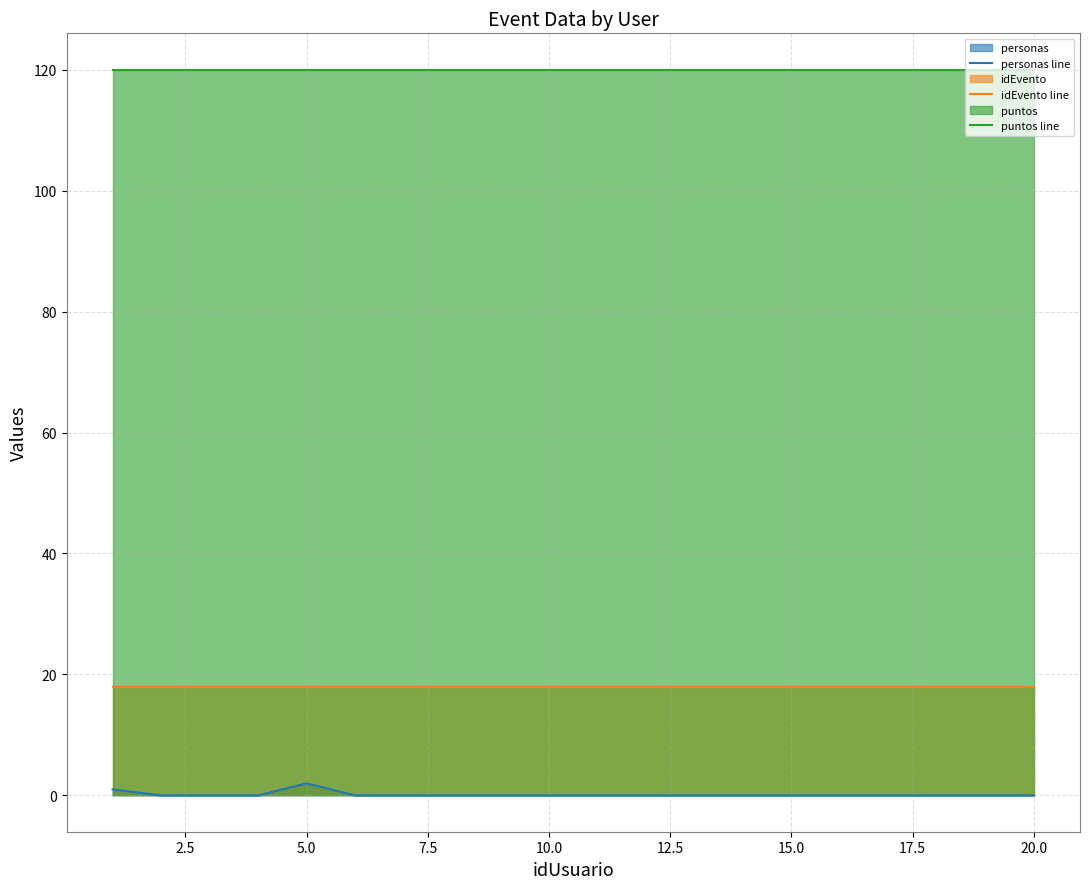

What is the lowest value of the puntos line series?

120